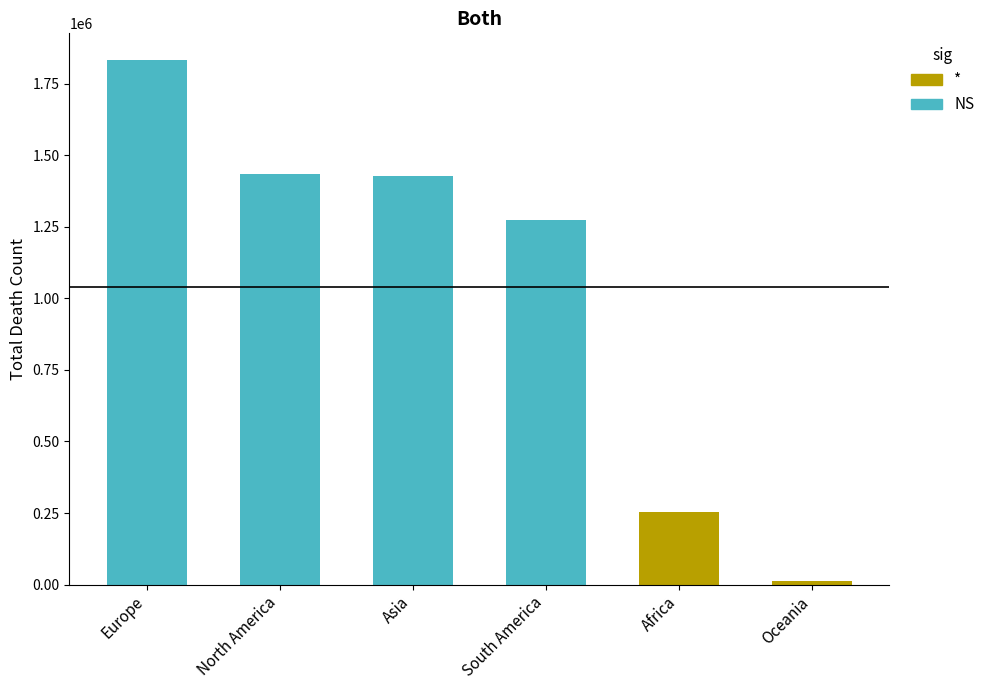

What is the label of the 6th bar from the right?

Europe